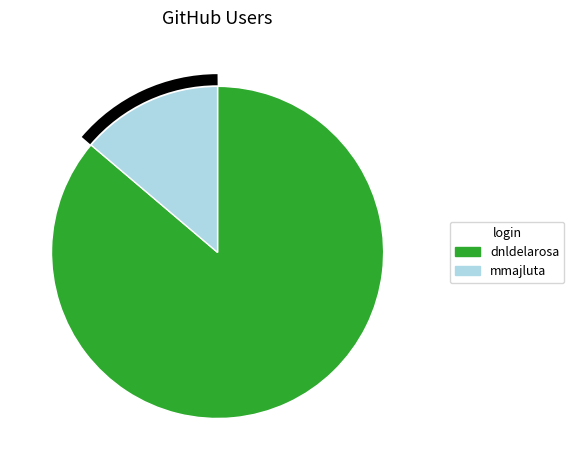

Do mmajluta and dnldelarosa together represent more than half of the pie?

Yes